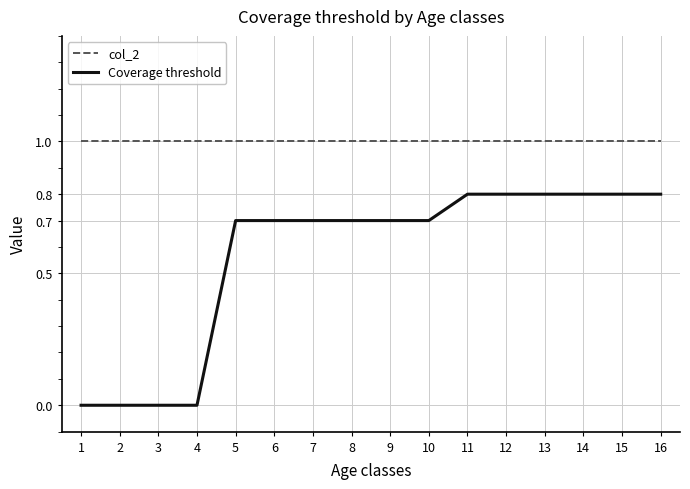

What is the maximum value shown in the chart?

1.0